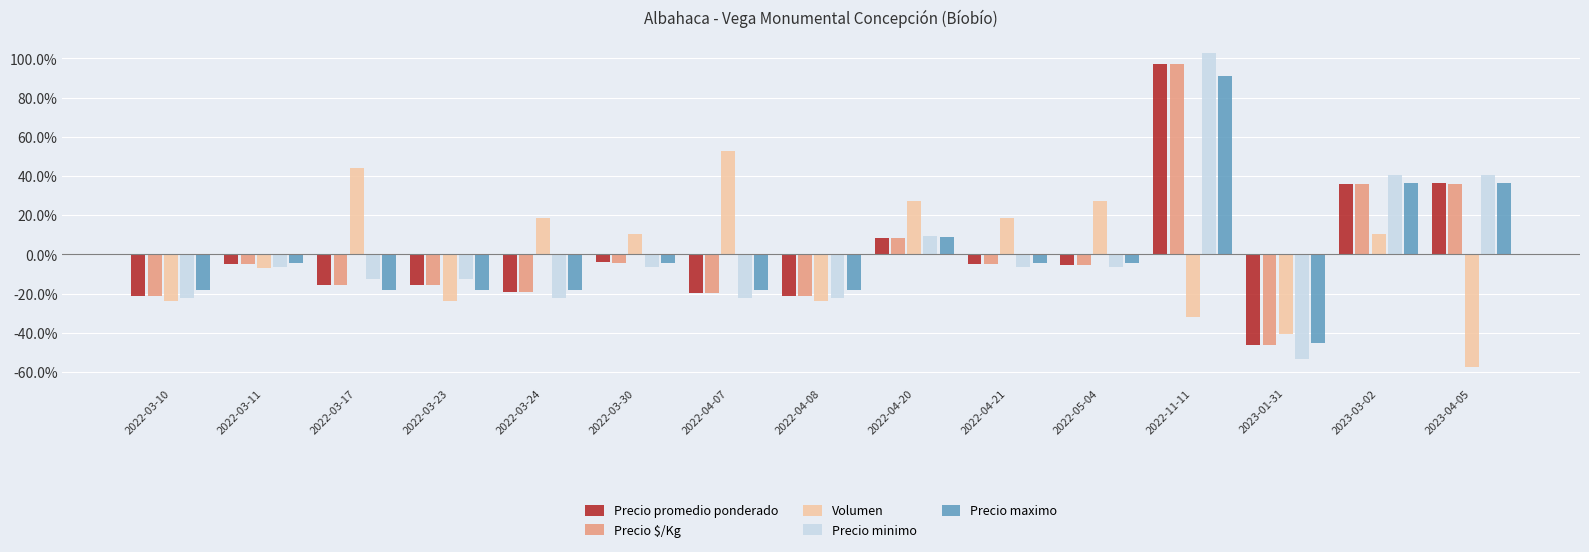

How many groups of bars are there?

15